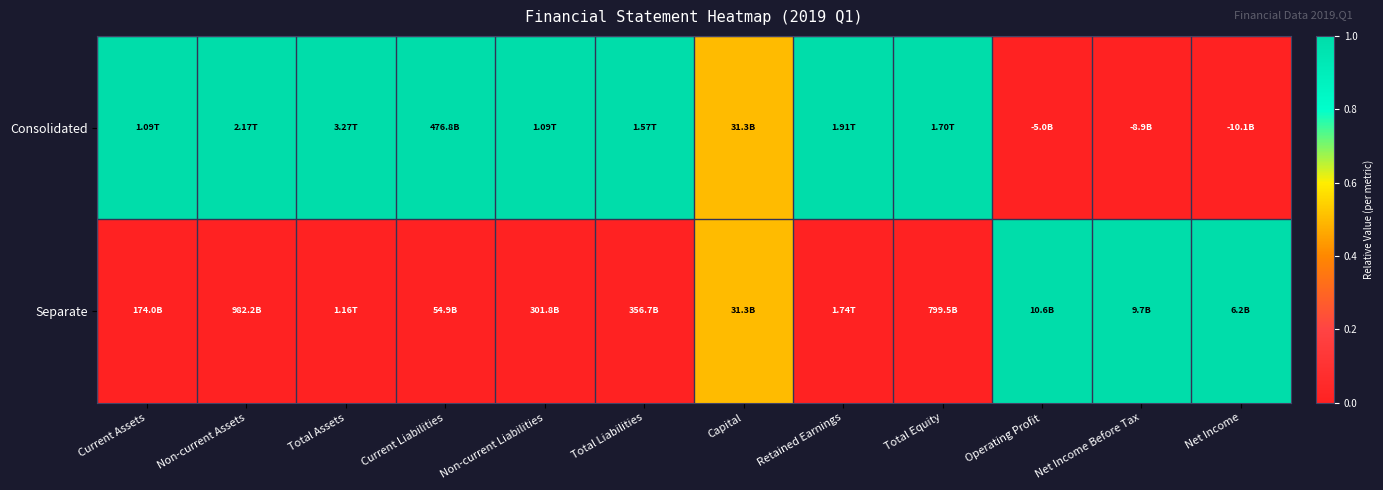

Rank the series by their average value, from highest to lowest.

Consolidated, Separate